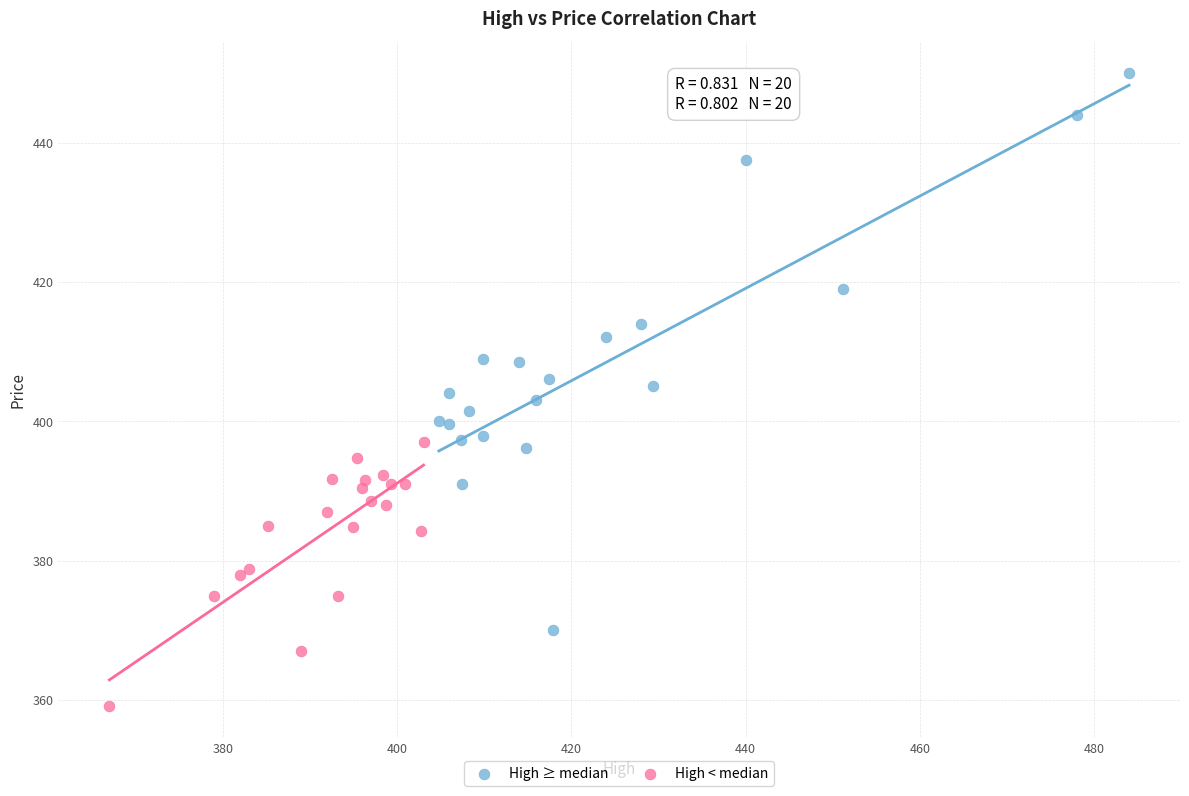

Which series contains the highest Y value?

High ≥ median